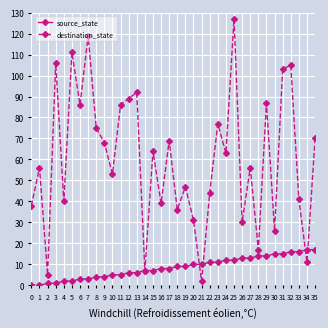

At which category does destination_state reach its first local peak?

1